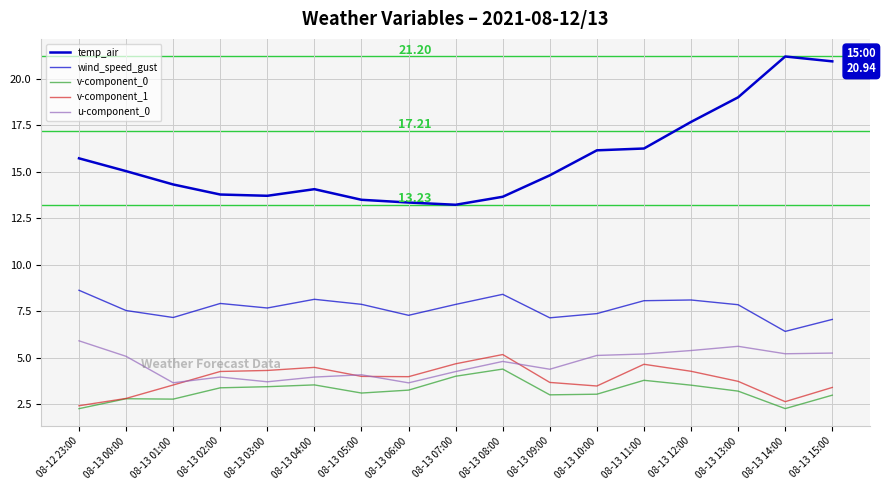

What is the highest value of the v-component_0 series?

4.4